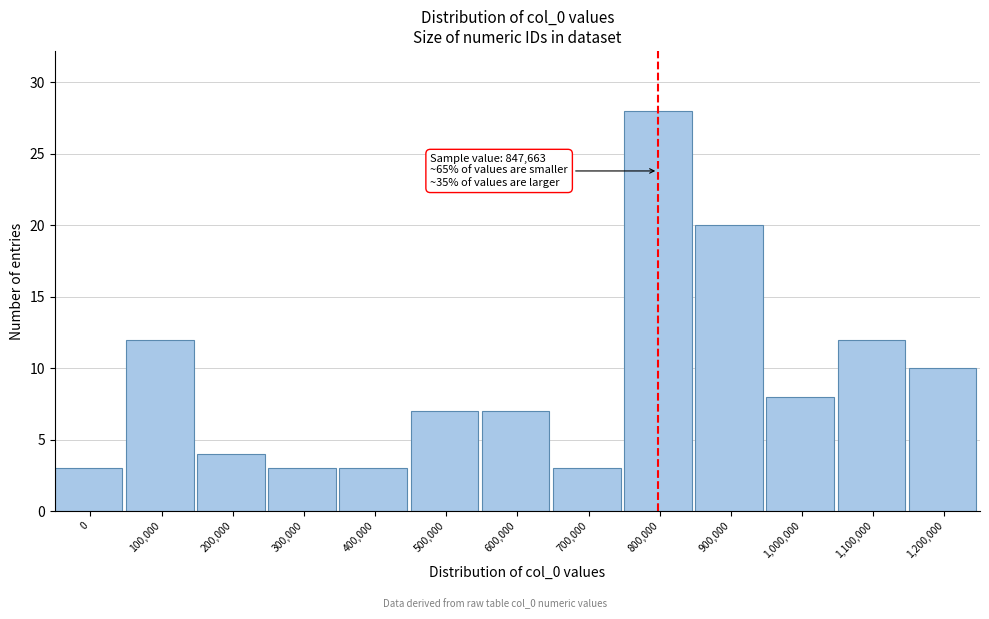

Reading left to right, extract all data points from this chart.

3	12	4	3	3	7	7	3	28	20	8	12	10